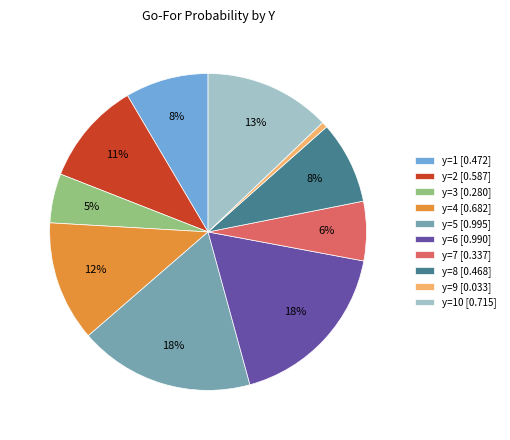

Which category has the smallest portion of the pie?

y=9 [0.033]